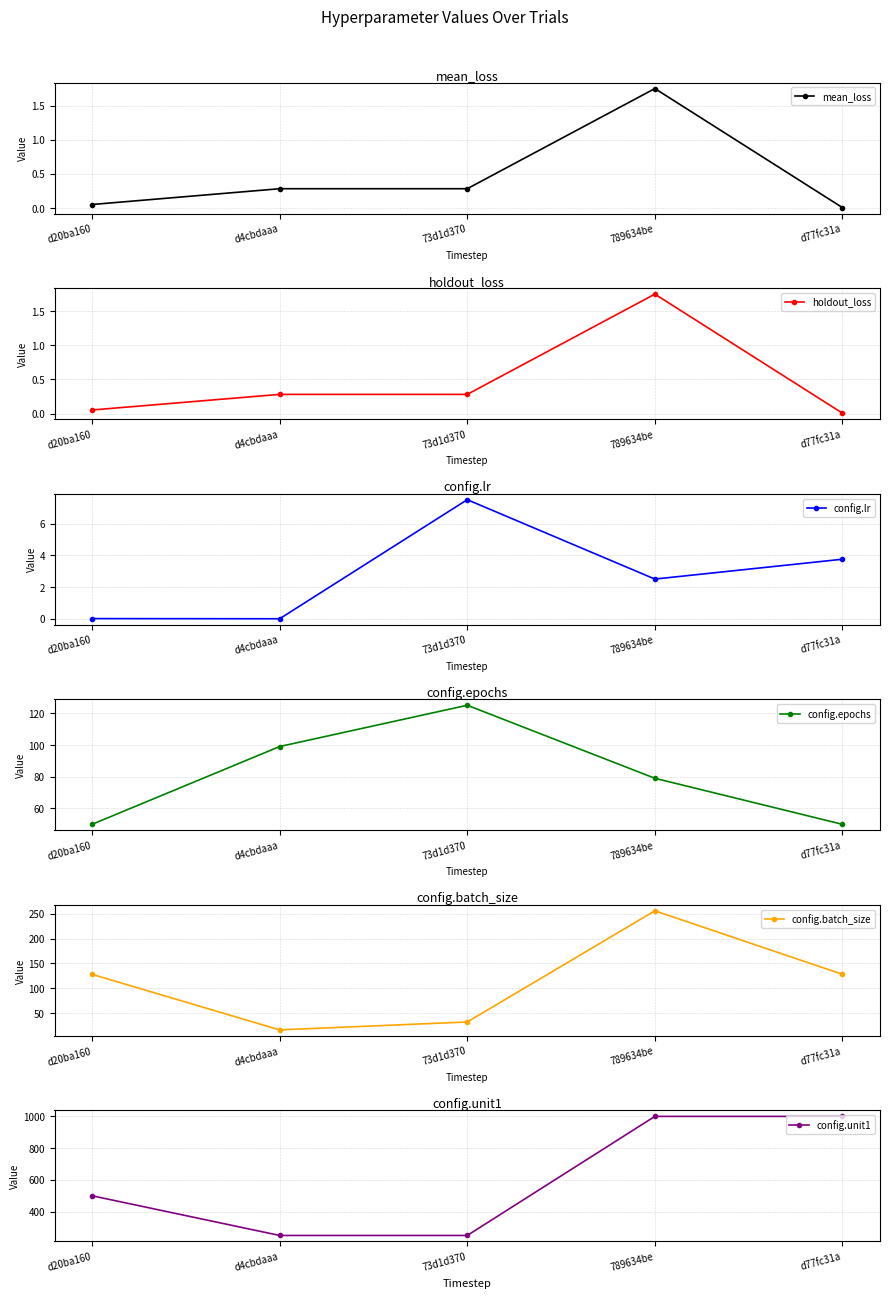

How many interior local peaks does the holdout_loss series have?

2